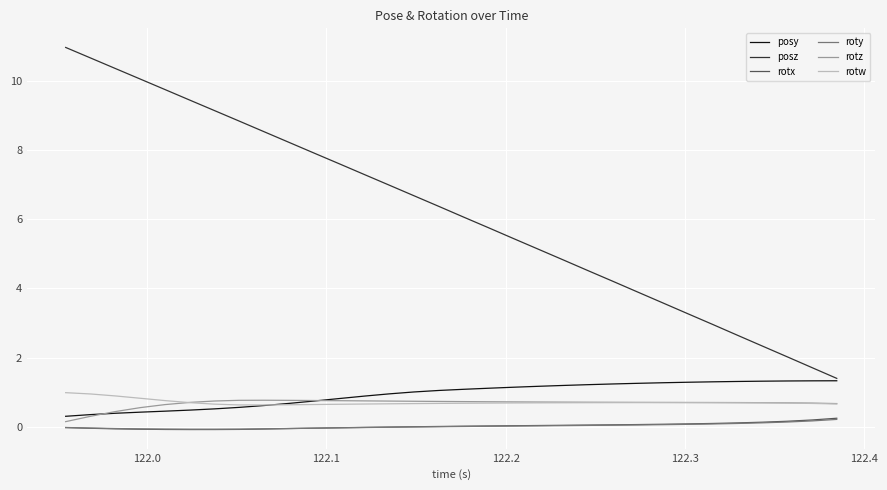

How many lines are shown in the chart?

6